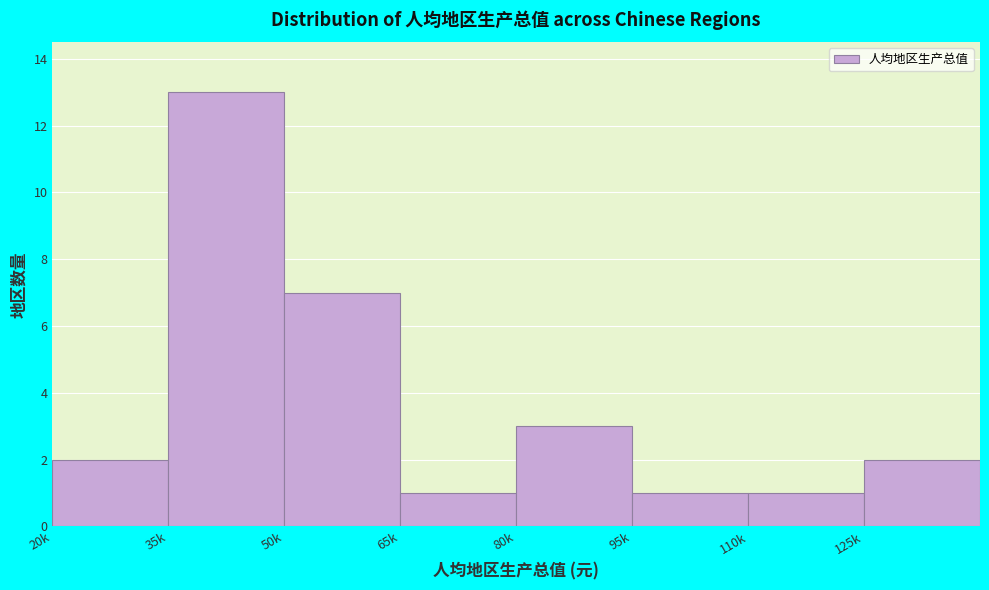

Reading right to left, what are all the values shown in this chart?

2	1	1	3	1	7	13	2